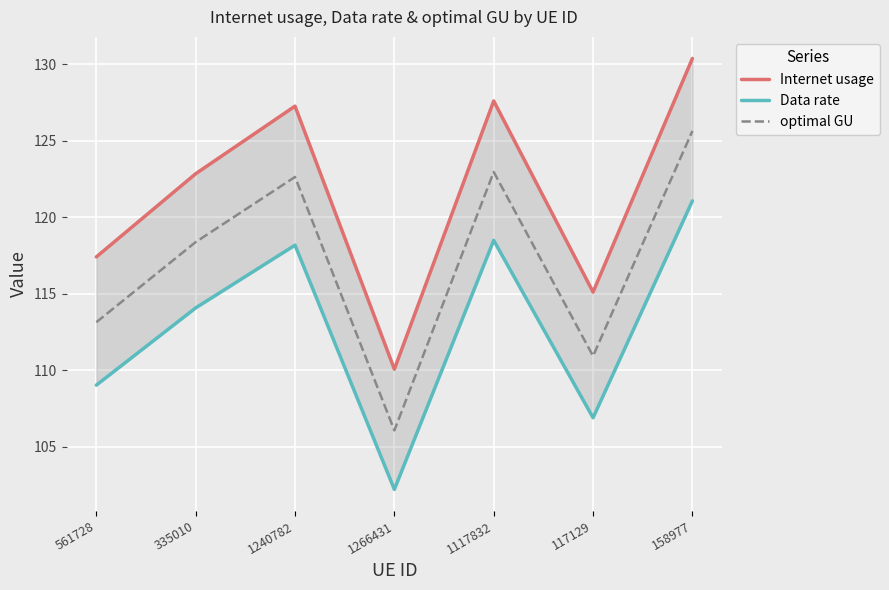

List the series in order of their overall mean, highest first.

Internet usage, optimal GU, Data rate